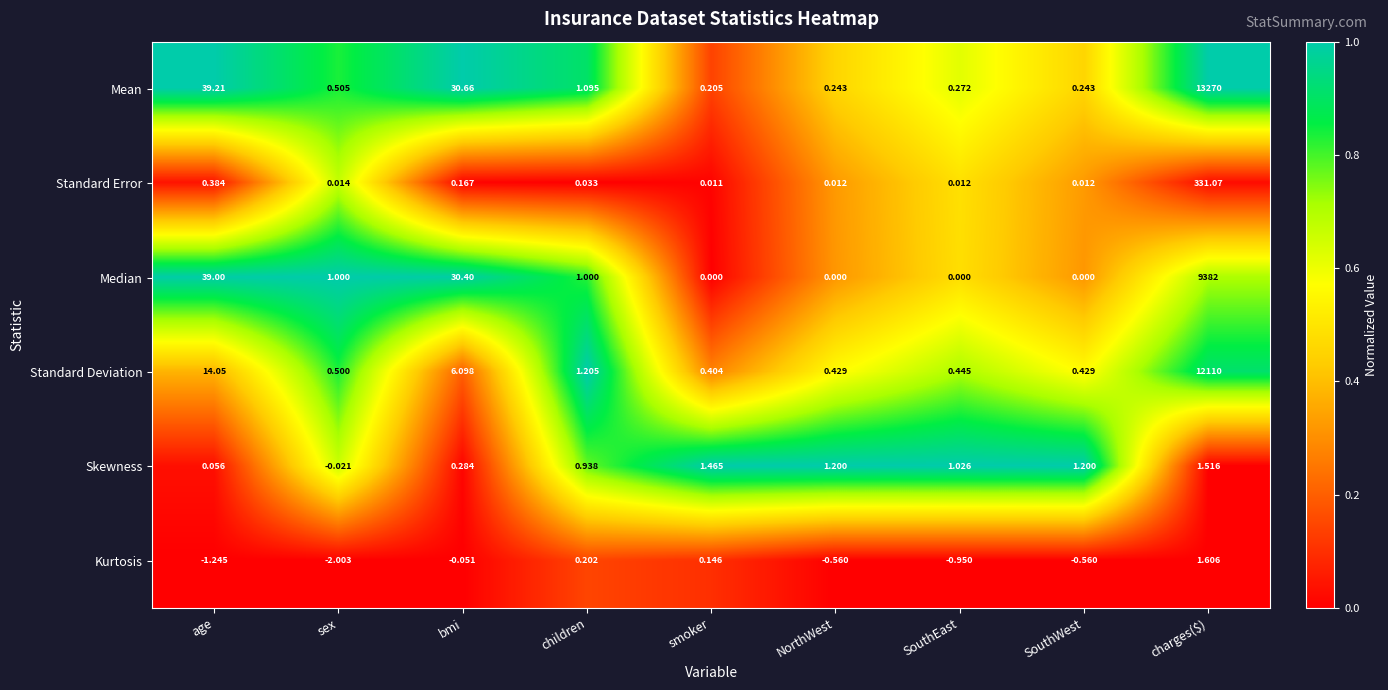

Which series has the largest total across all categories?

Mean